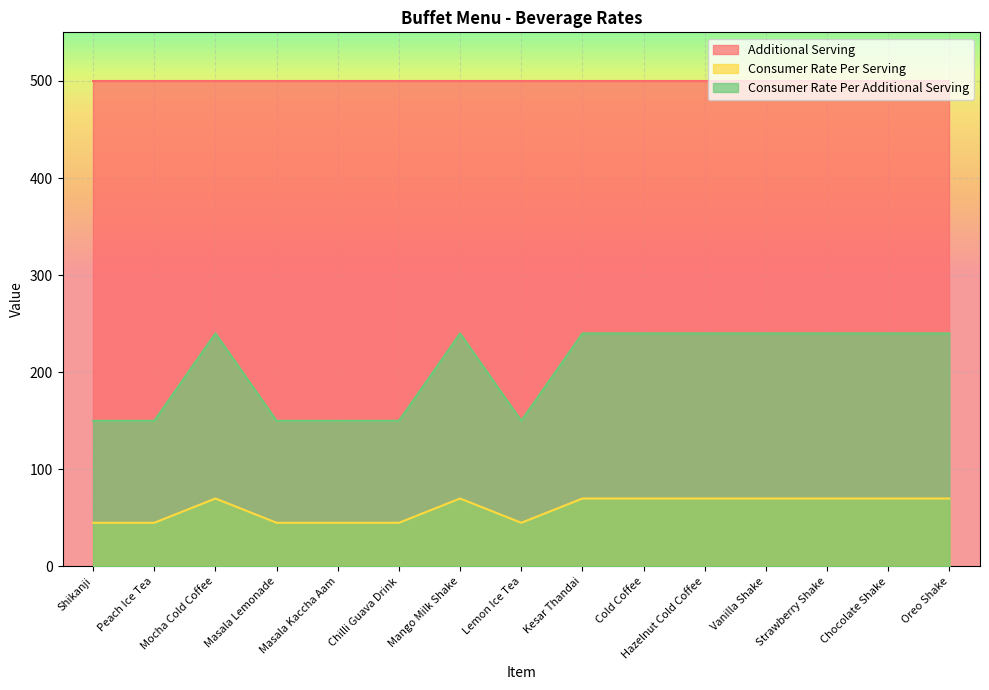

True or false: Consumer Rate Per Serving and Consumer Rate Per Additional Serving cross at least once.

False